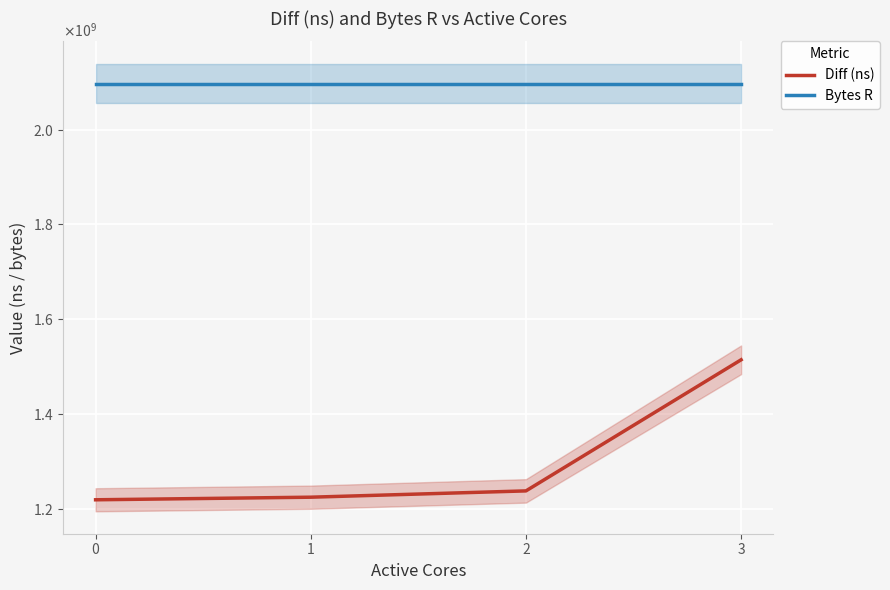

What is the difference between the highest and lowest values at 2?

859267544